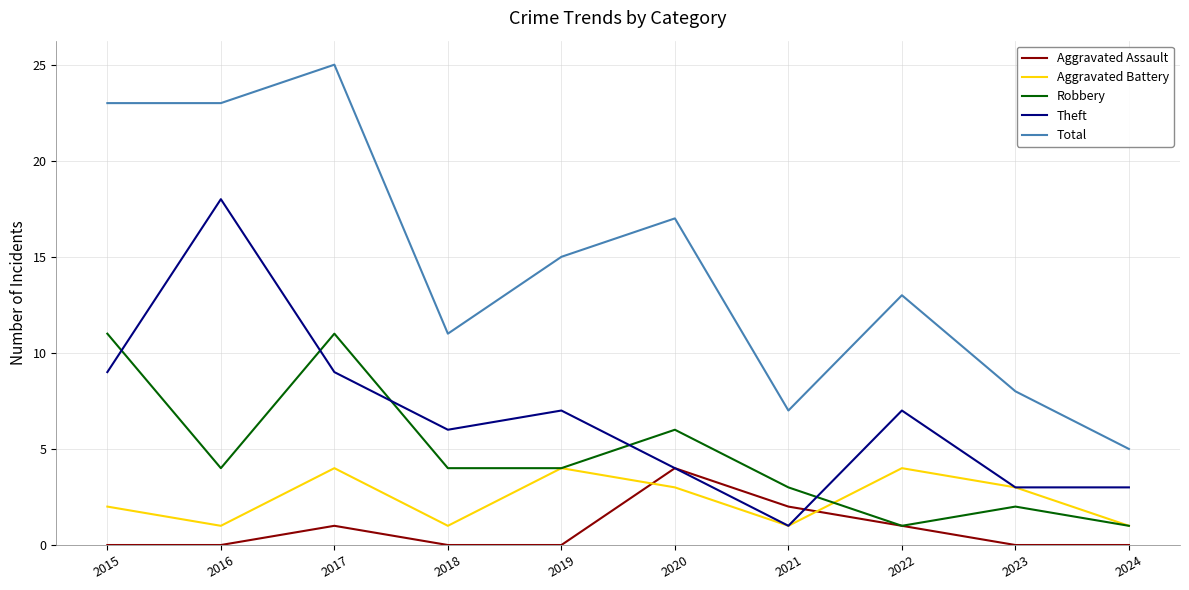

True or false: Robbery and Total intersect in this chart.

False